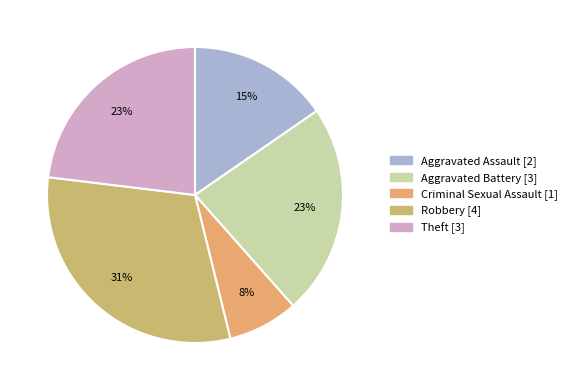

What is the change in value from Aggravated Battery to Robbery?

+1